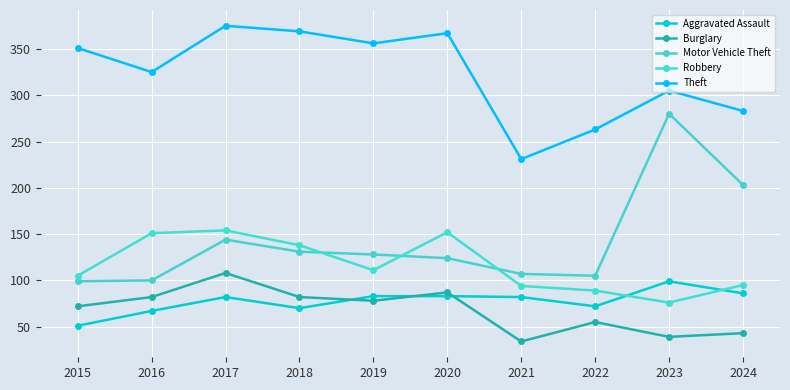

Is this an area chart (filled region under the line)?

No